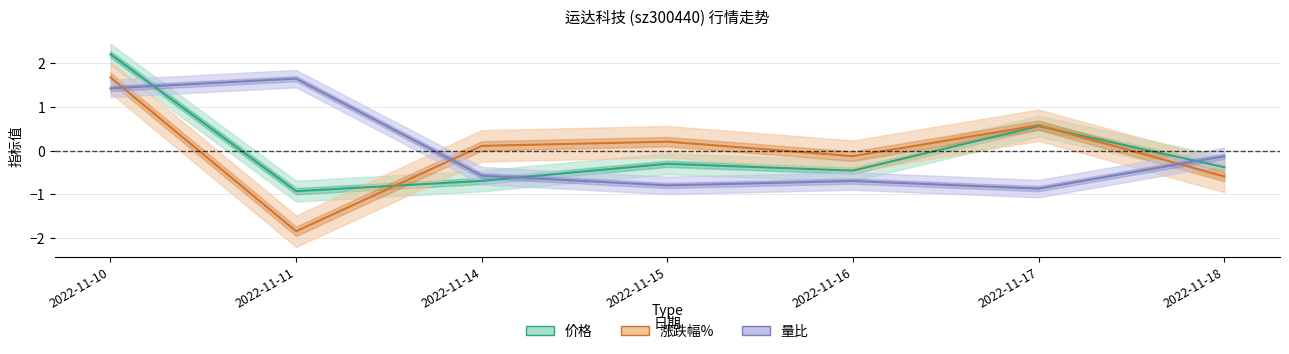

Which series changed the most between 2022-11-10 and 2022-11-17?

量比